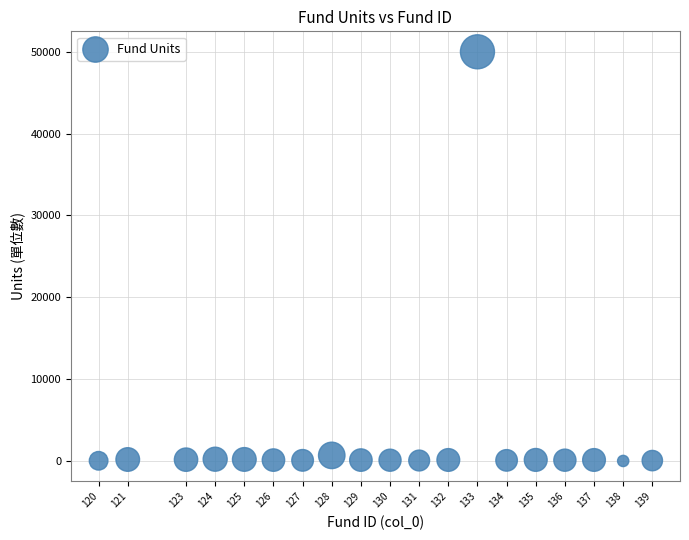

What is the range of Y values (max minus min)?

49997.7